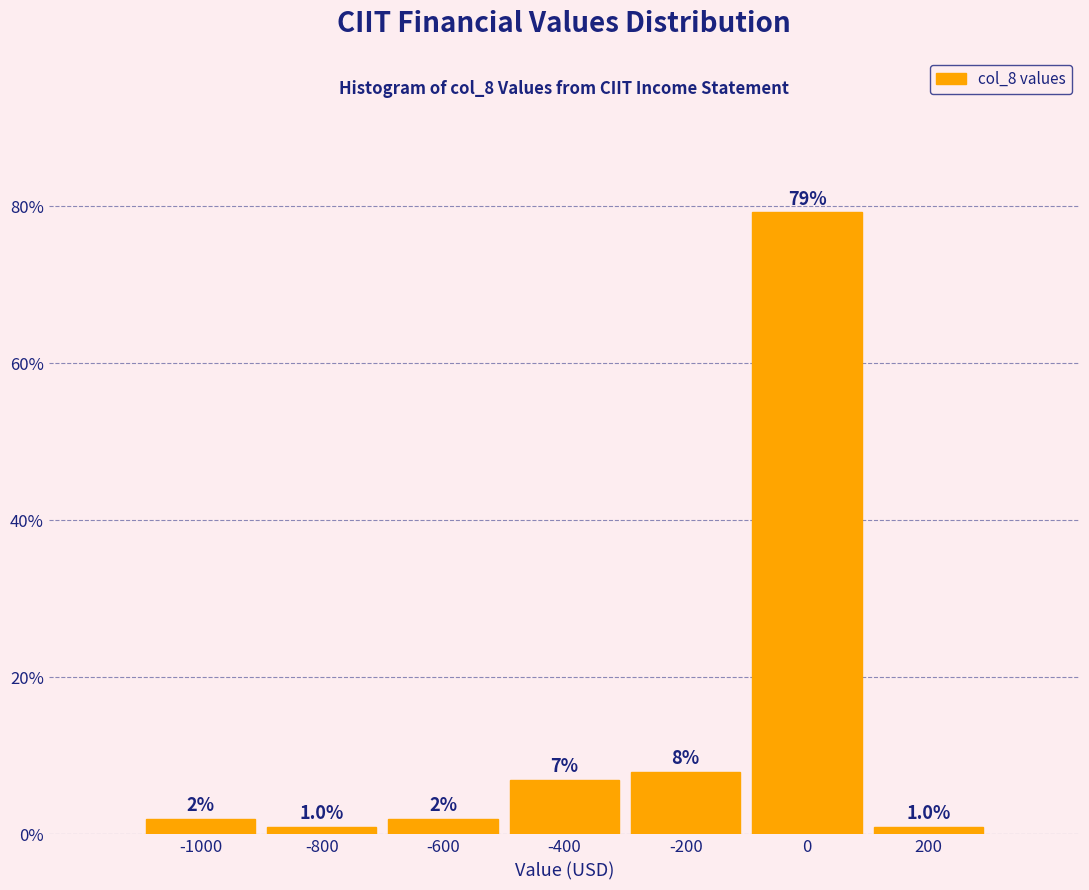

Over which range of the x-axis is the bar tallest?

-100 to 100